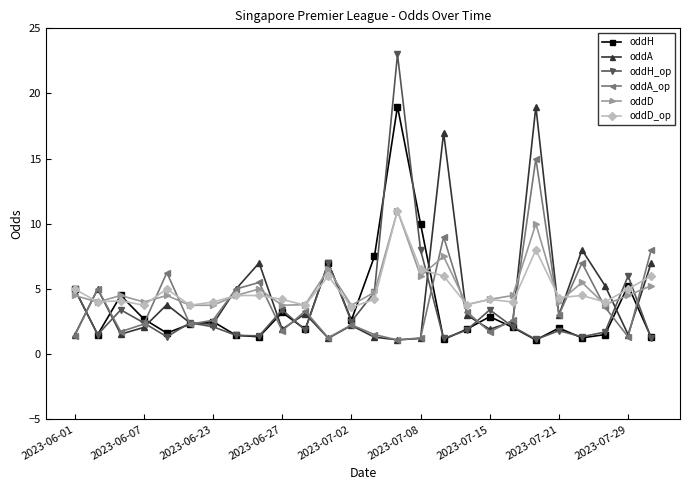

True or false: oddA has more than 1 interior local peaks.

True